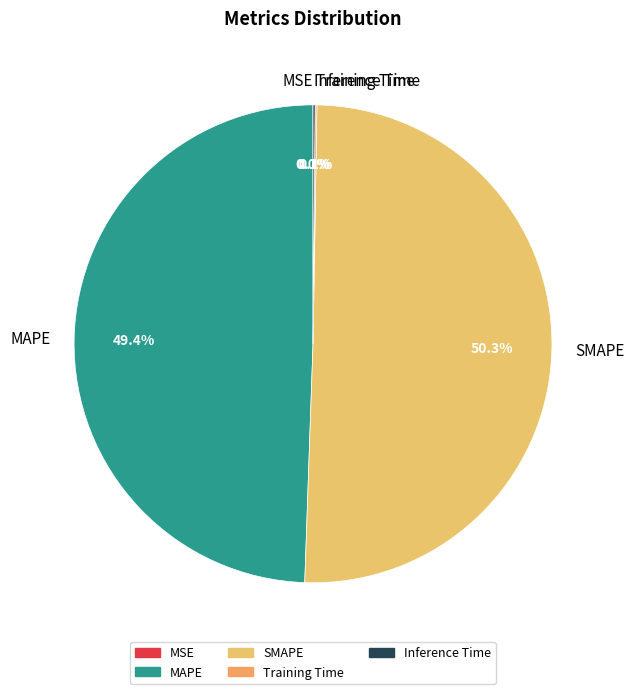

What percentage is NOT represented by MAPE?

50.6%